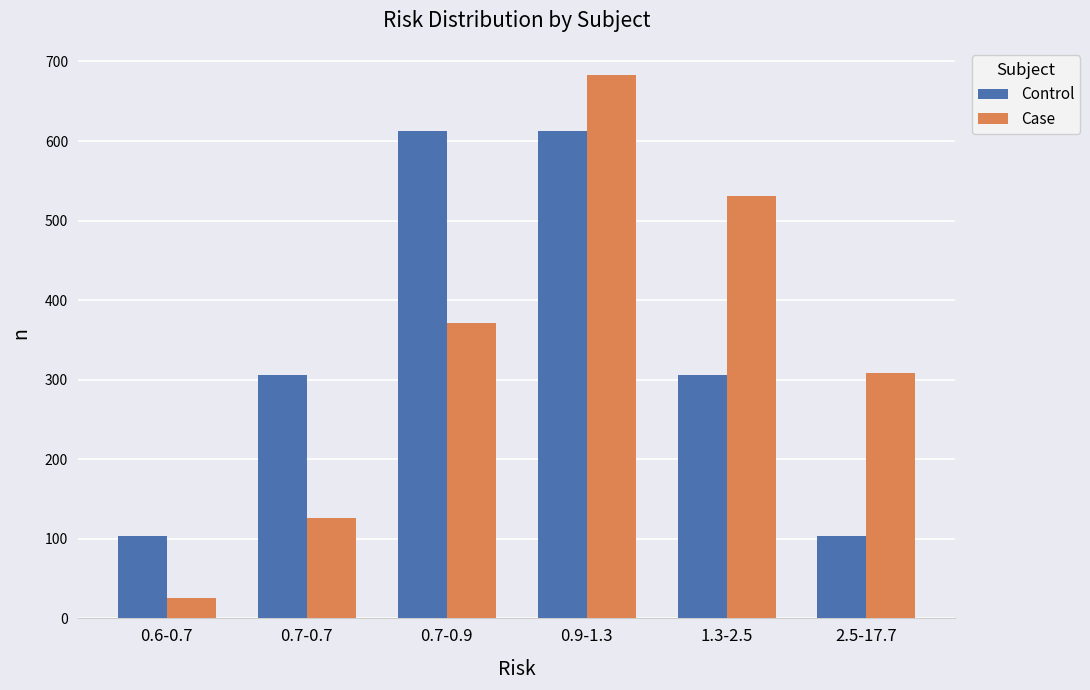

Does the chart contain stacked bars?

No